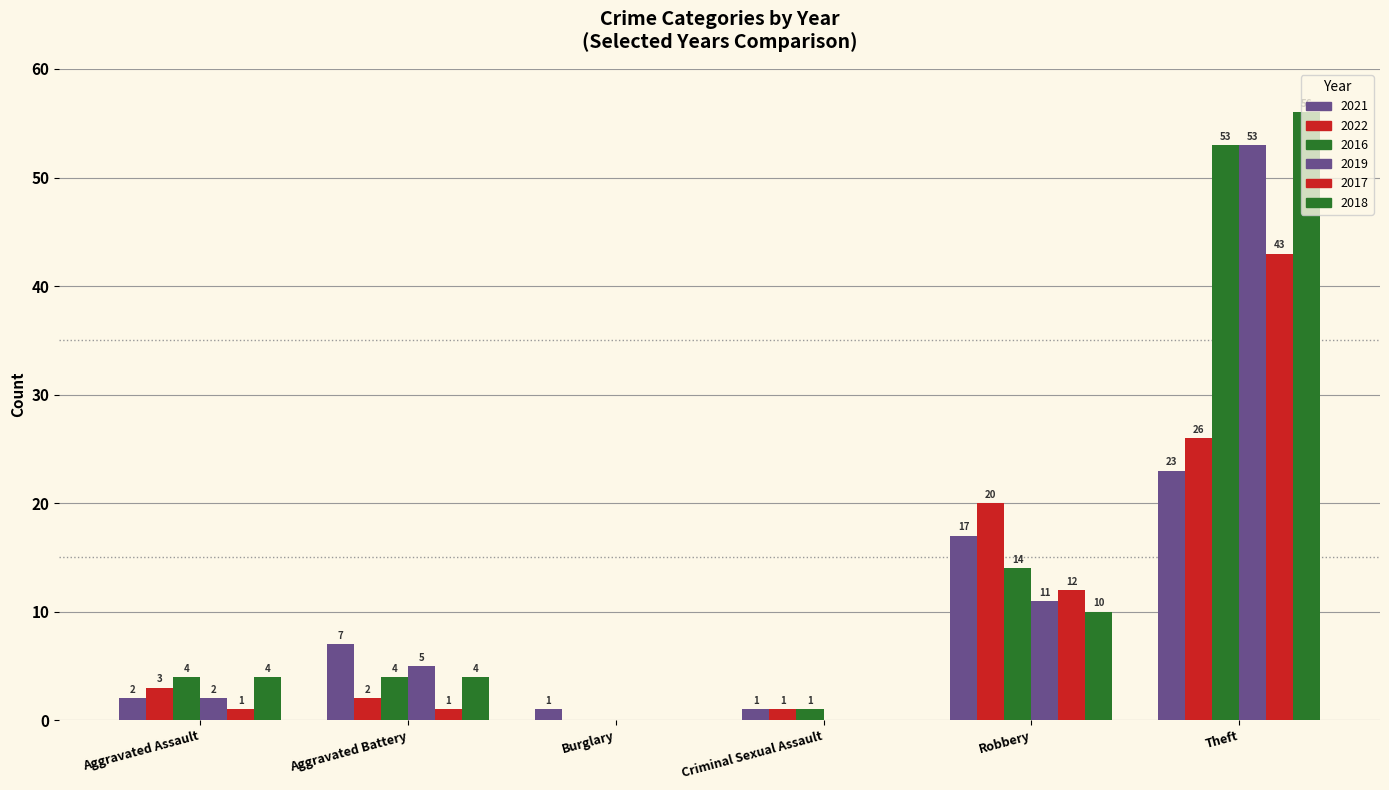

What is the difference between the maximum and minimum values in the 2021 series?

22